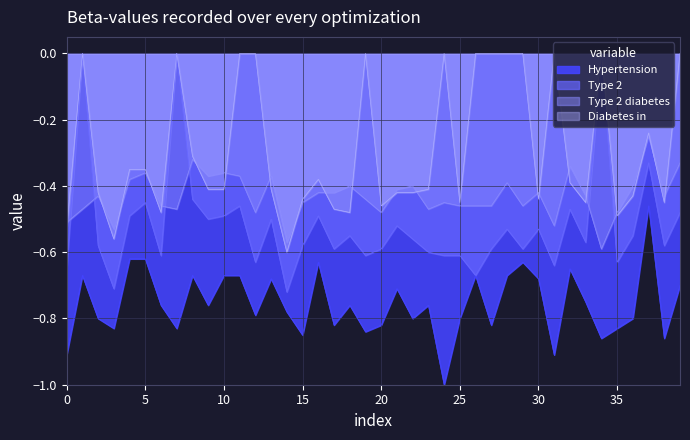

What is the smallest value displayed?

-1.0